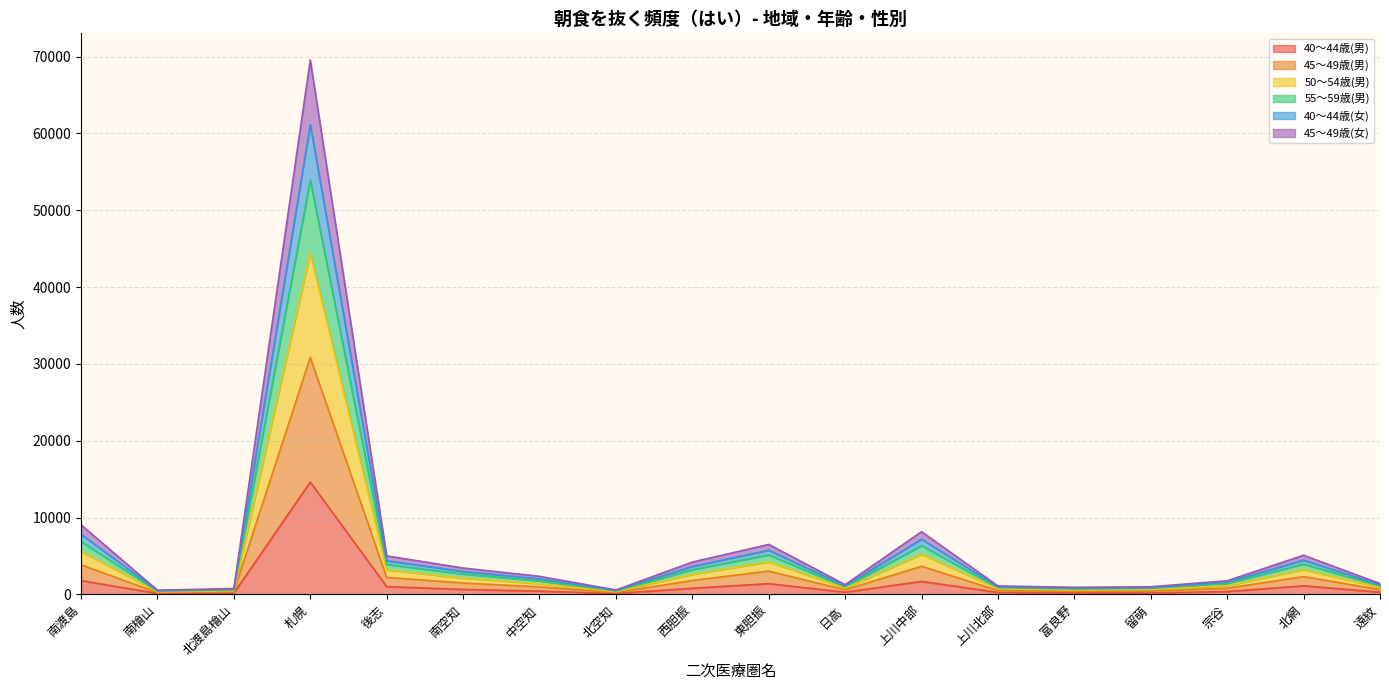

What is the label of the 17th point from the right?

南檜山